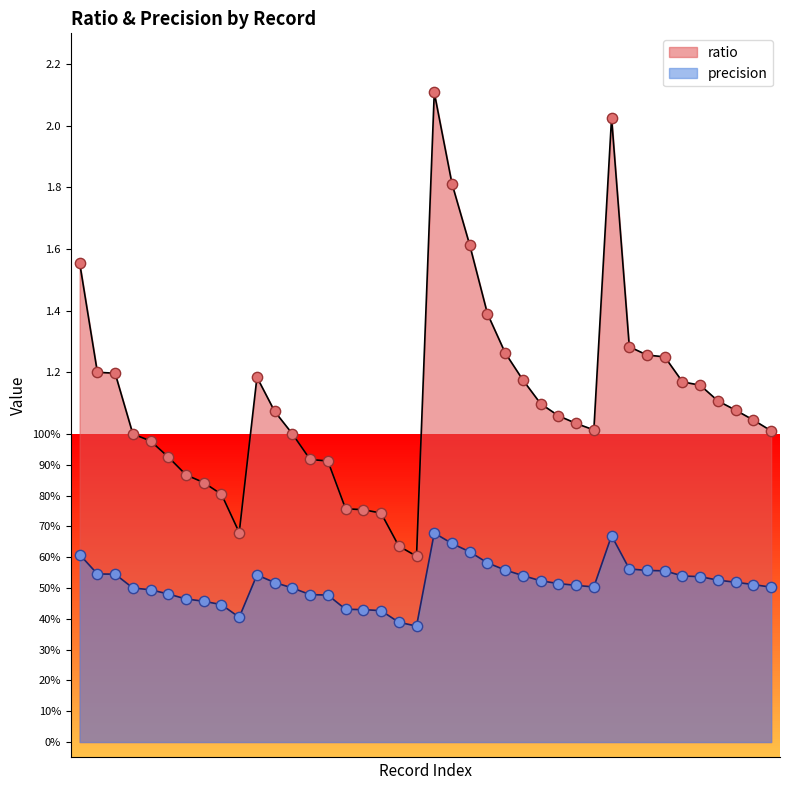

Which series has the largest total across all categories?

ratio